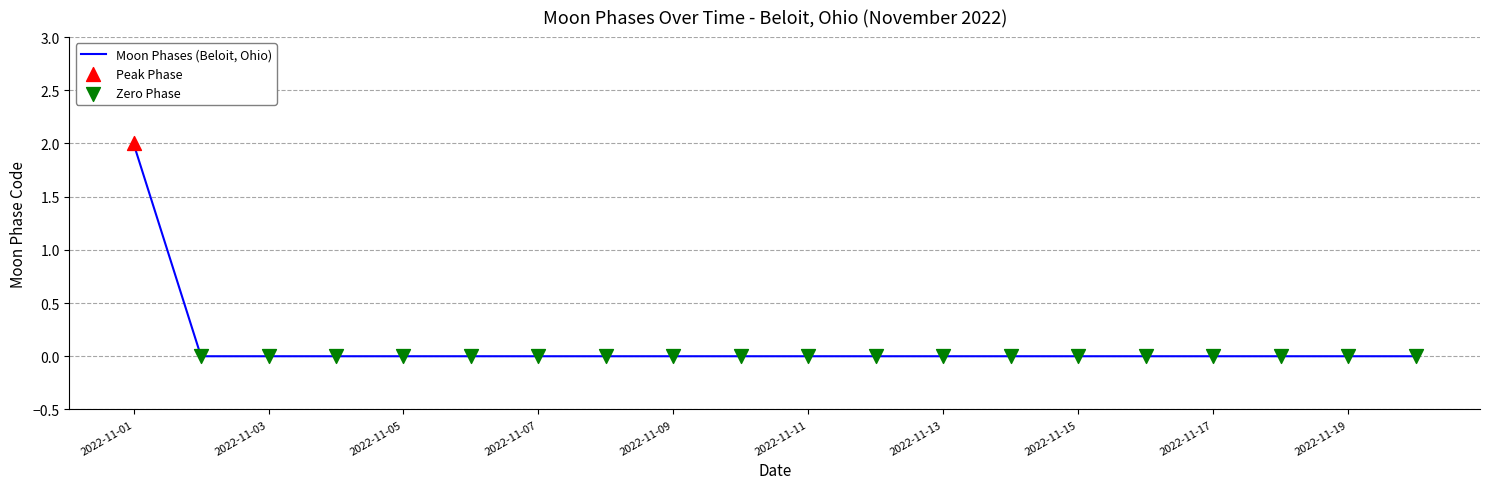

How many lines are shown in the chart?

1